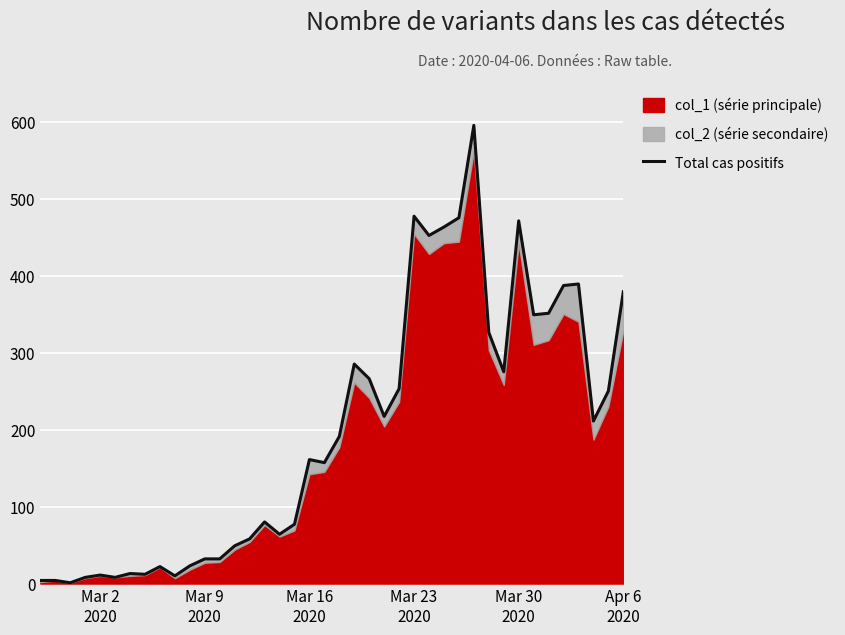

How many categories are shown in the chart?

40